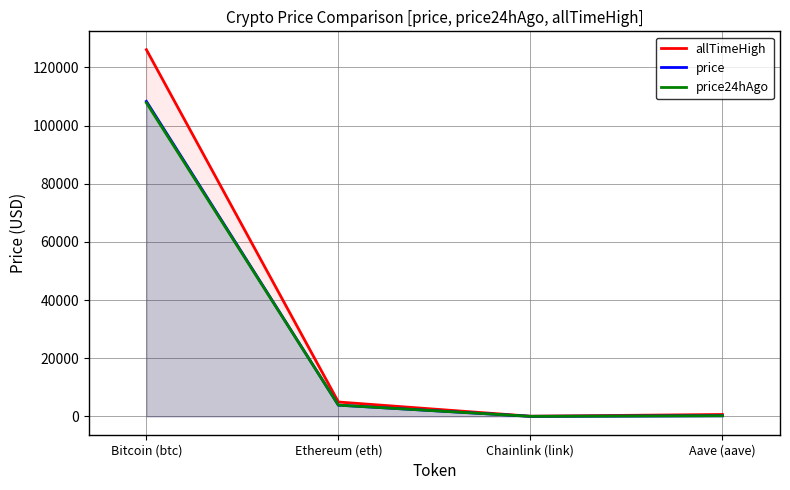

True or false: price has a value of 3854.1 at Ethereum (eth).

True